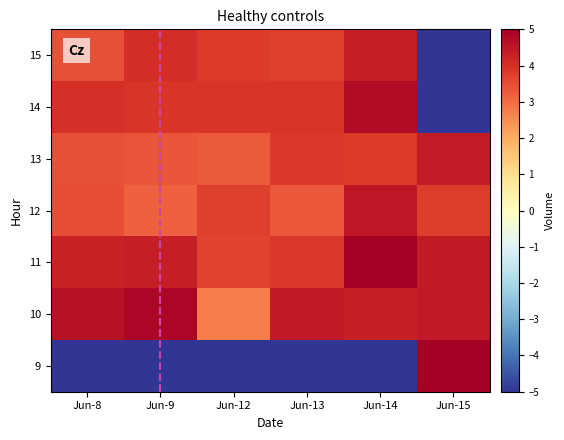

Reading right to left, what are all the values shown in this chart?

9: Jun-15=5.0	Jun-14=-5.0	Jun-13=-5.0	Jun-12=-5.0	Jun-9=-5.0	Jun-8=-5.0
10: Jun-15=4.4	Jun-14=4.3	Jun-13=4.4	Jun-12=2.7	Jun-9=4.9	Jun-8=4.6
11: Jun-15=4.4	Jun-14=5.0	Jun-13=3.8	Jun-12=3.7	Jun-9=4.4	Jun-8=4.3
12: Jun-15=3.8	Jun-14=4.5	Jun-13=3.3	Jun-12=3.7	Jun-9=3.2	Jun-8=3.5
13: Jun-15=4.4	Jun-14=3.8	Jun-13=3.8	Jun-12=3.3	Jun-9=3.4	Jun-8=3.5
14: Jun-15=-5.0	Jun-14=4.7	Jun-13=3.9	Jun-12=3.9	Jun-9=3.9	Jun-8=4.0
15: Jun-15=-5.0	Jun-14=4.3	Jun-13=3.7	Jun-12=3.8	Jun-9=4.0	Jun-8=3.4